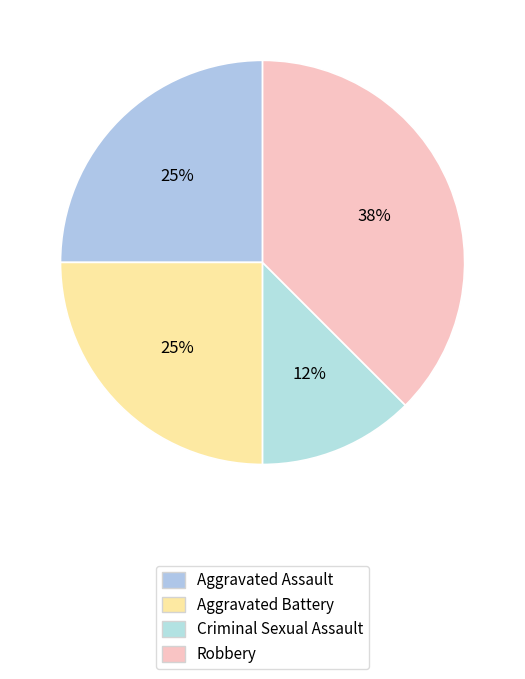

Which slice is the smallest?

Criminal Sexual Assault